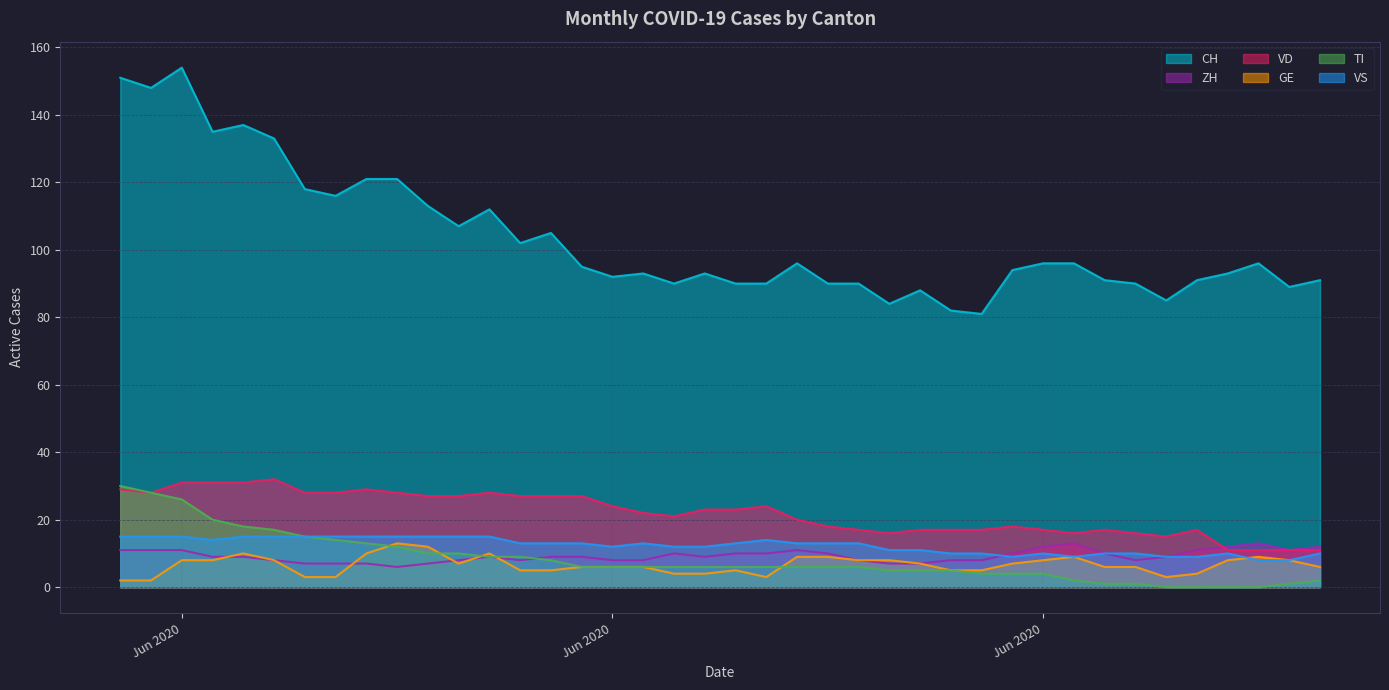

How many lines are shown in the chart?

6